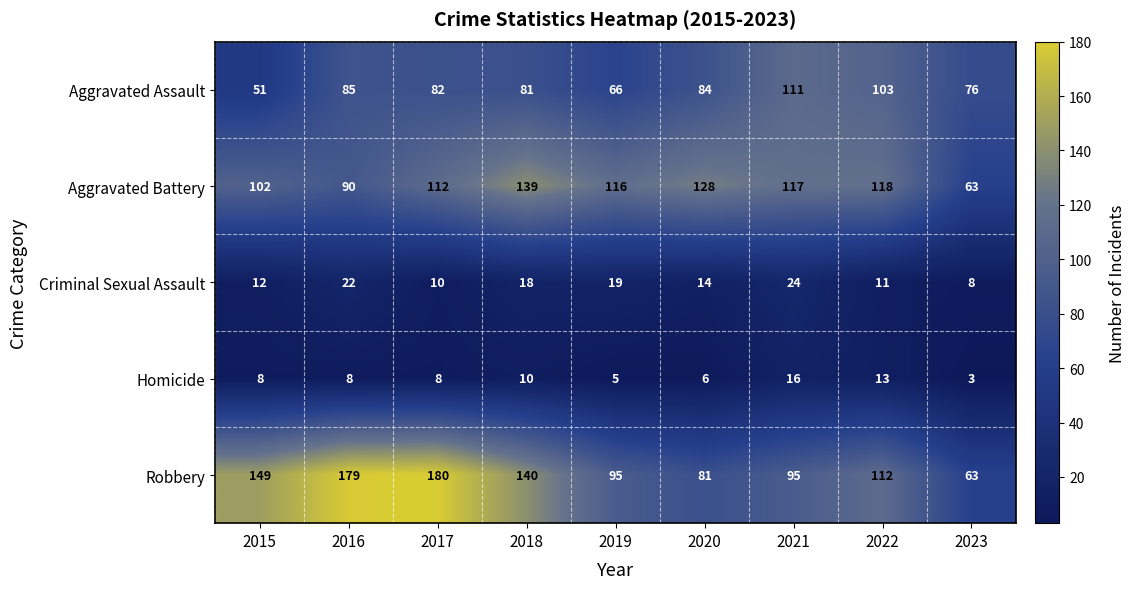

What is the difference between the maximum and minimum values in the Aggravated Battery series?

76